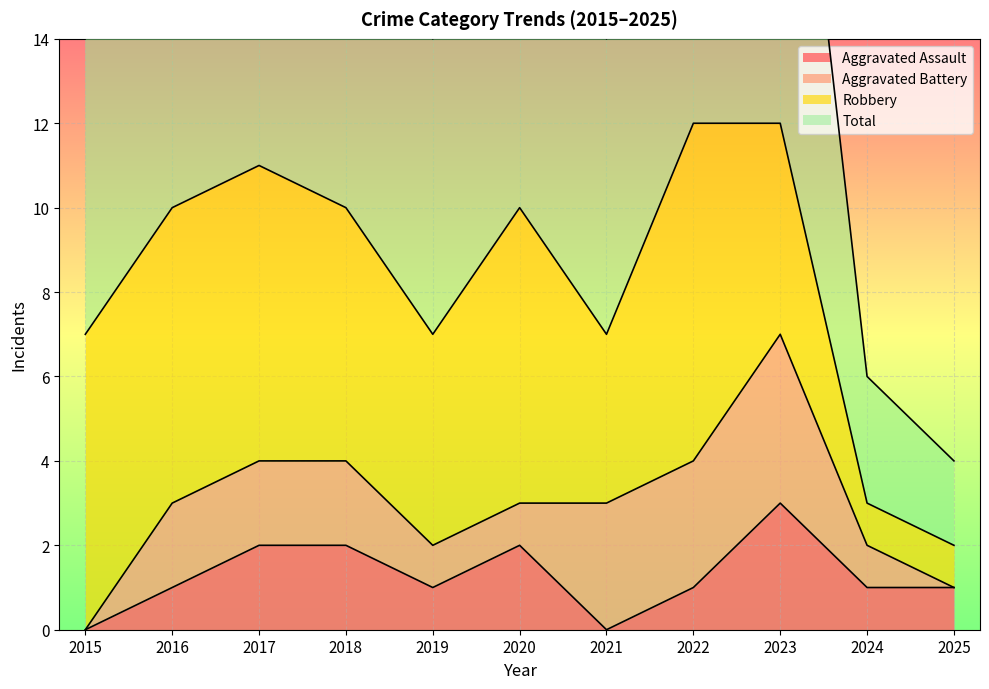

True or false: Total and Aggravated Assault intersect in this chart.

False